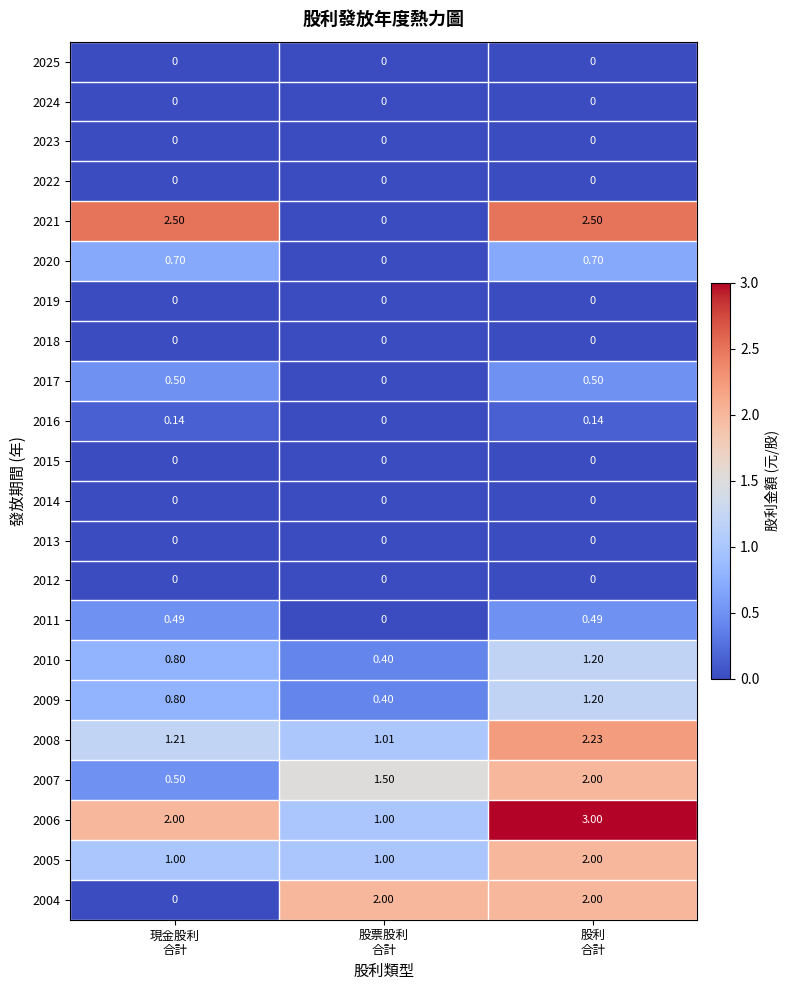

What is the total value across all series at 股票股利
合計?

7.3